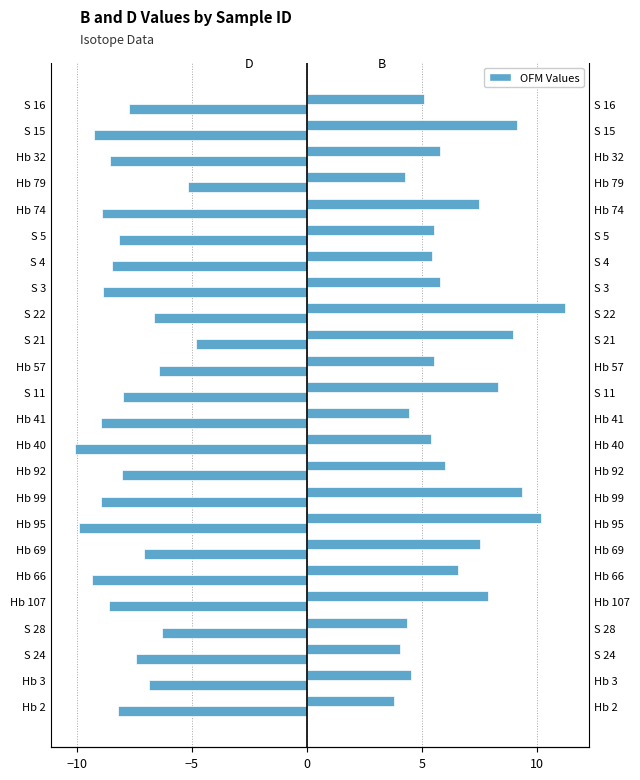

What is the maximum value shown in the chart?

11.2